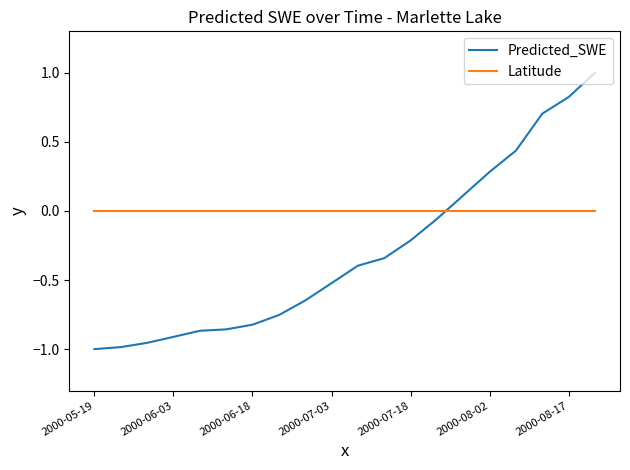

Which series has the largest total across all categories?

Latitude